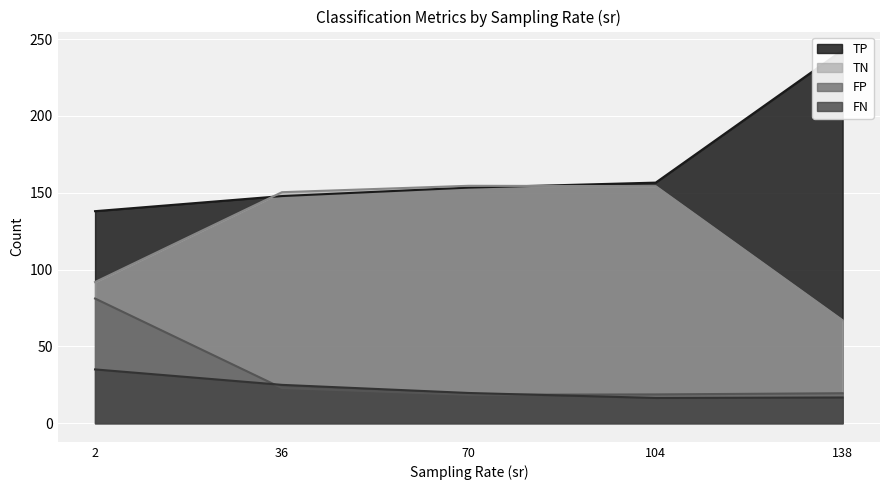

True or false: FN and TP intersect in this chart.

False